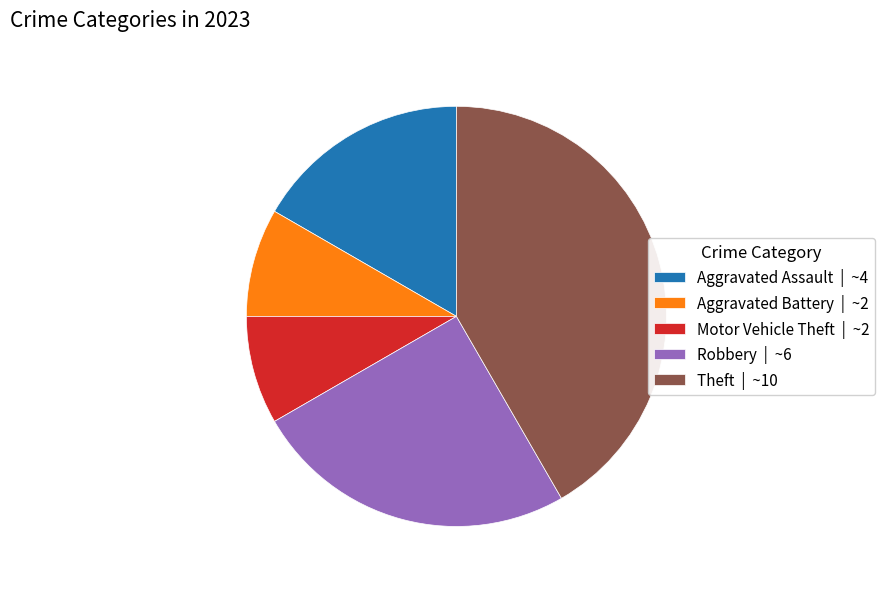

True or false: Robbery | ~6 accounts for 13% of the total.

False